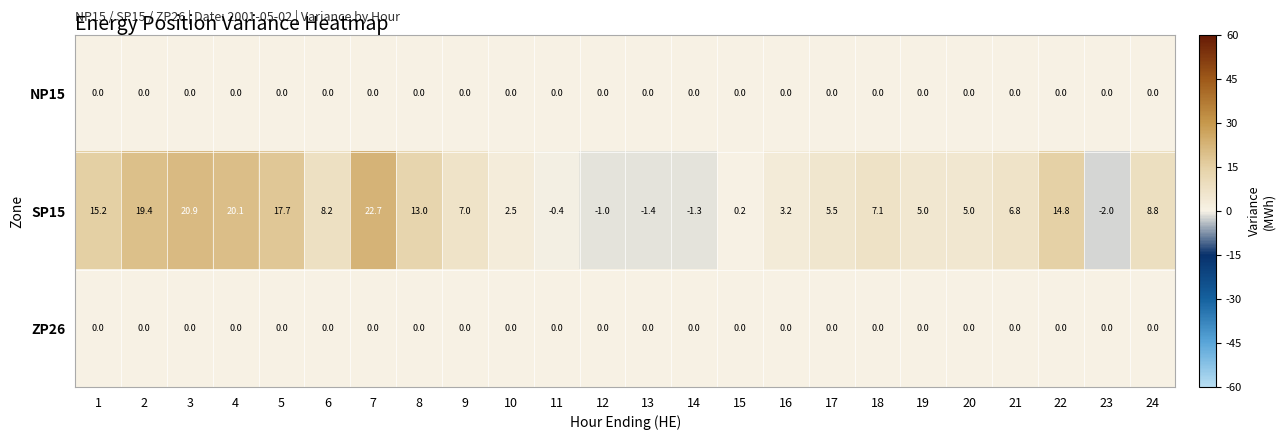

At which label does SP15 reach its minimum?

23